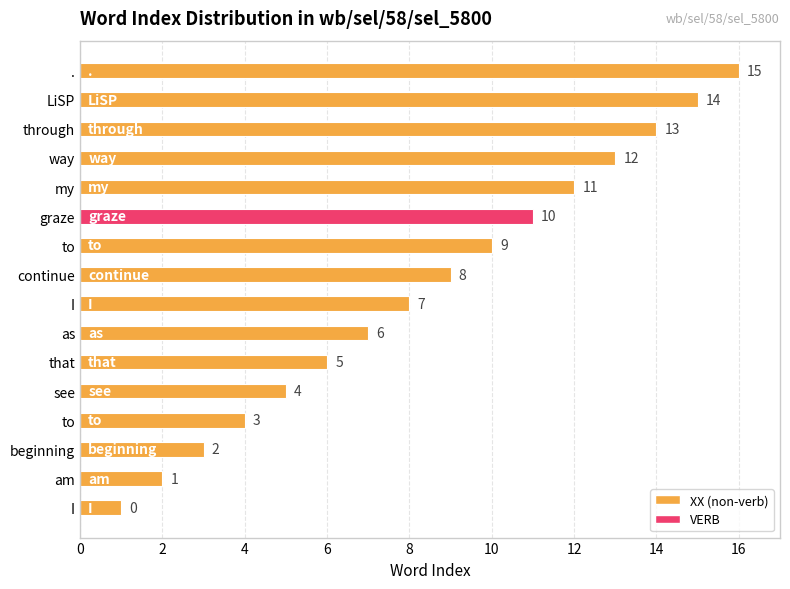

List the labels in order of value, largest first.

., LiSP, through, way, my, graze, to, continue, I, as, that, see, to, beginning, am, I